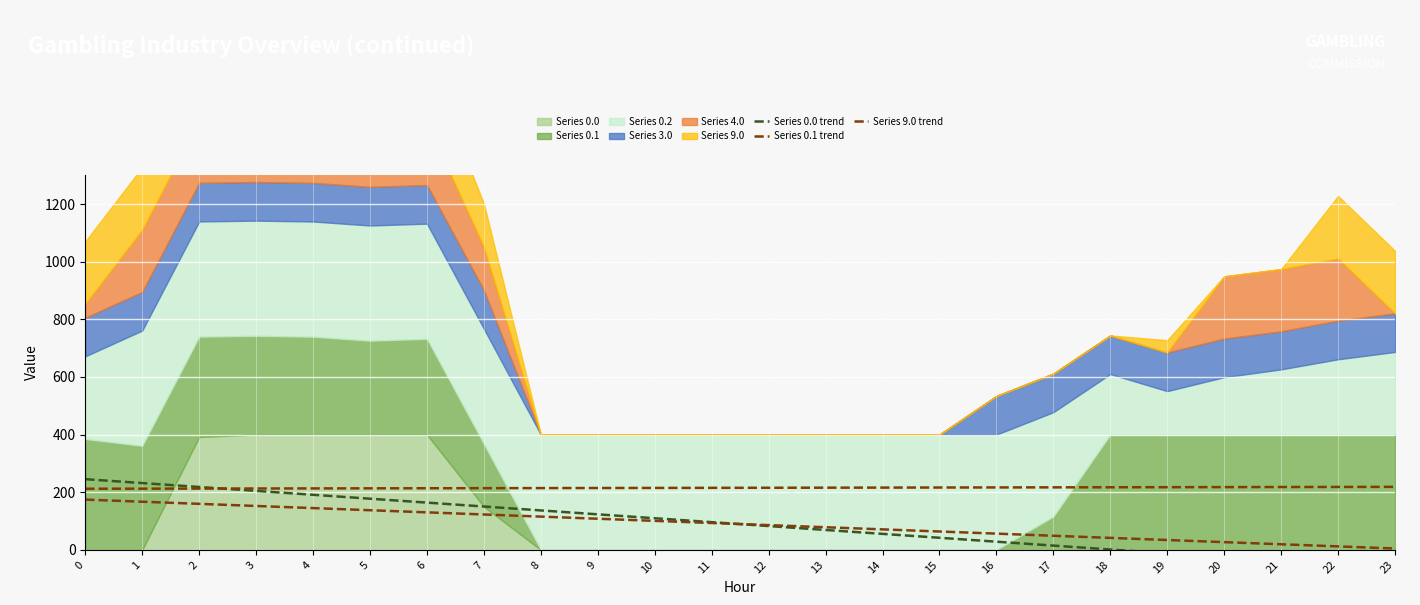

What is the value of the Series 0.0 trend point at the 4th from the left?

204.5